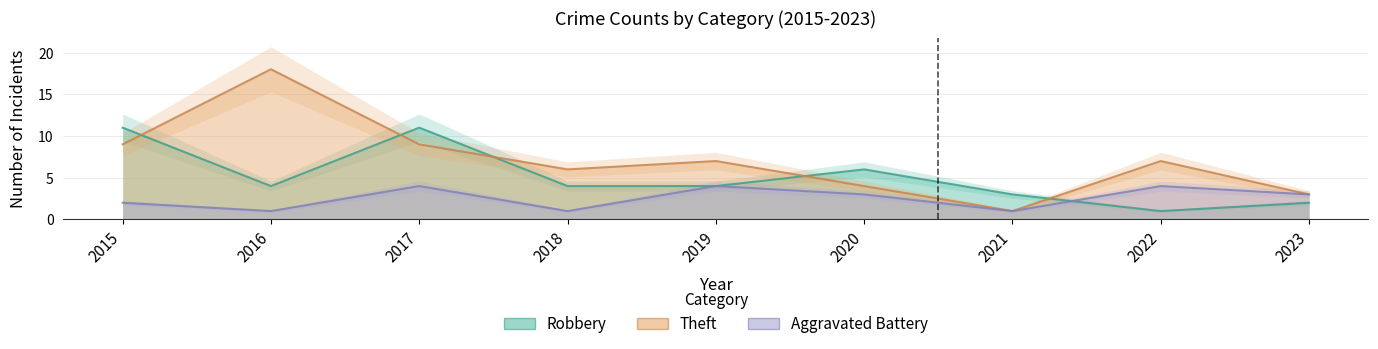

Which series has the widest spread of values?

Theft